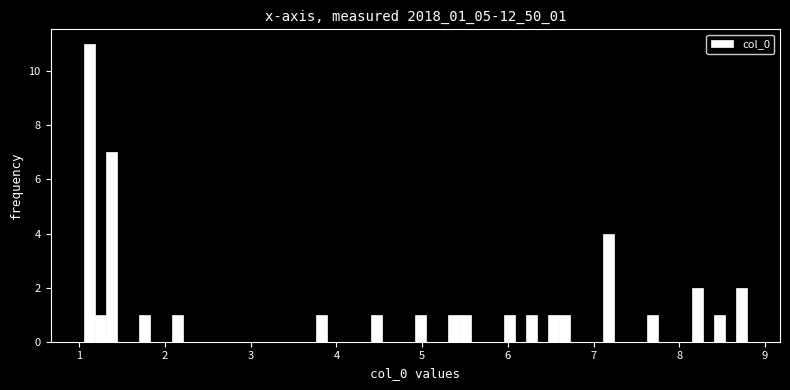

Around what value on the x-axis is the tallest bar? Give the approximate position of its centre, as read against the axis.

1.1